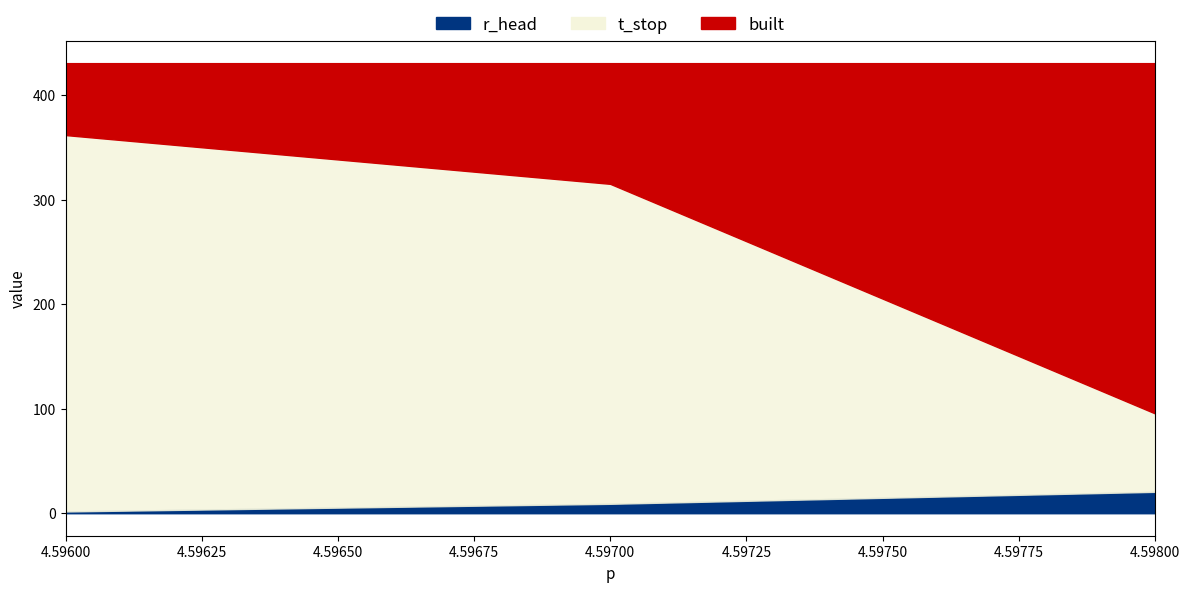

True or false: t_stop has a value of 360.0 at 4.596.

True